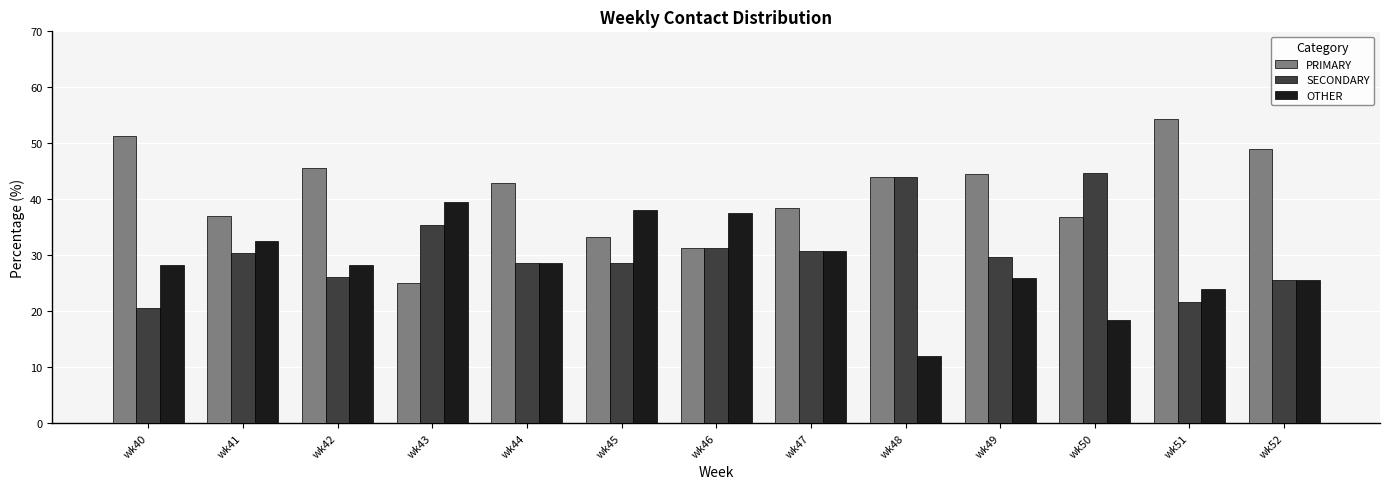

Which series has the largest range (max minus min)?

PRIMARY